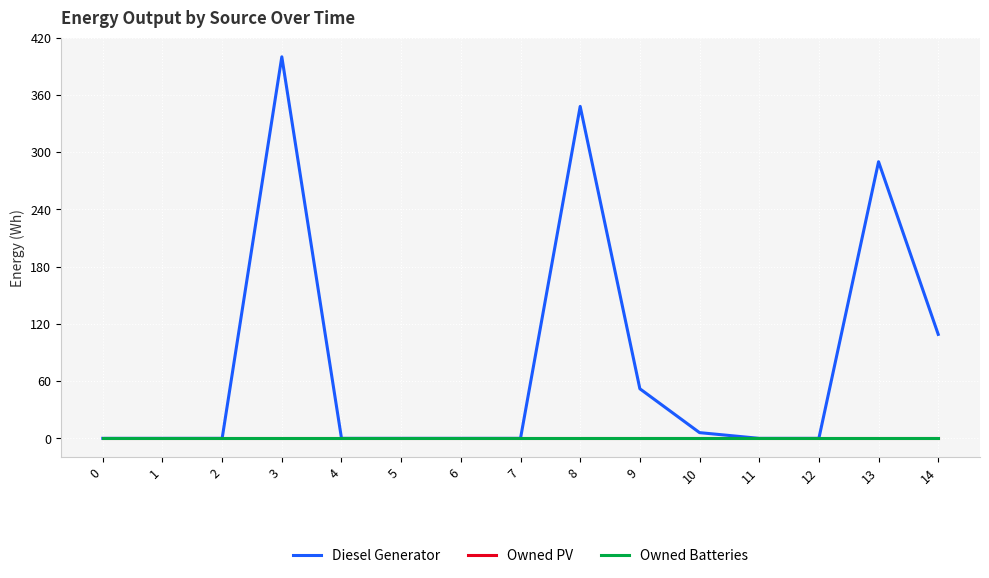

The value of Diesel Generator at 14 is 195. True or false?

False